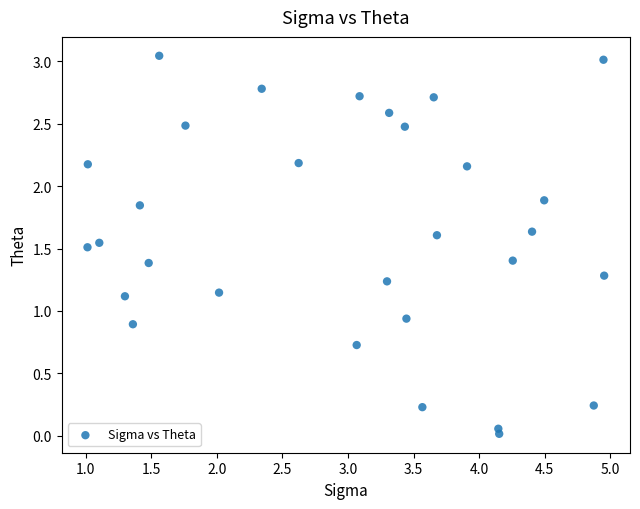

What is the range of X values (max minus min)?

3.9